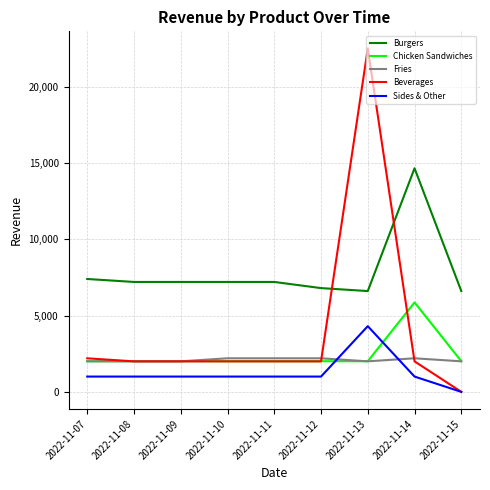

The value of Burgers at 2022-11-14 is 14666.8. True or false?

True